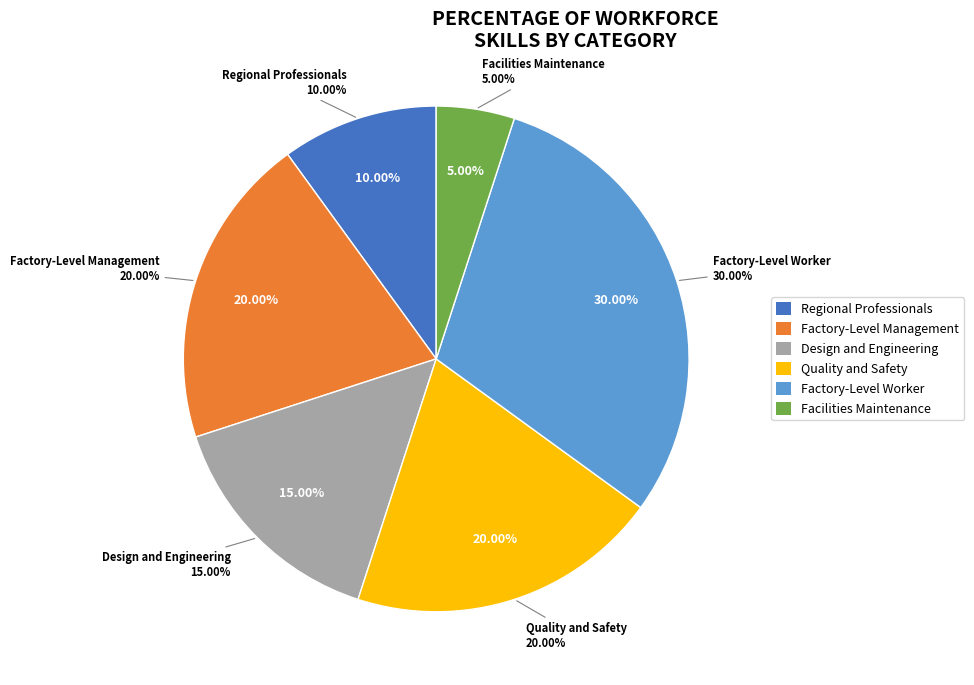

Which slice is the largest?

Factory-Level Worker